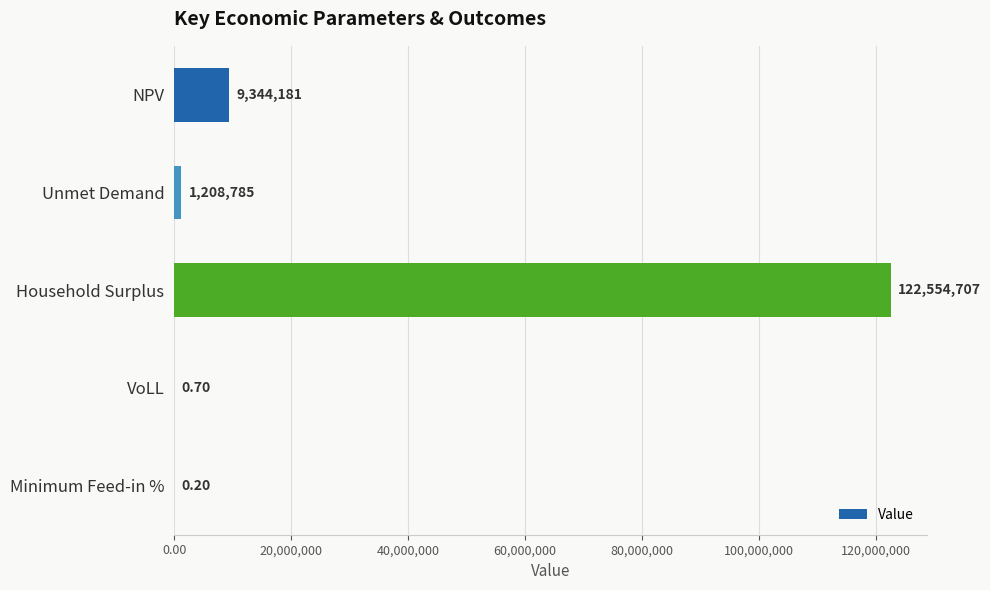

What is the change in value from NPV to Household Surplus?

+113210526.0